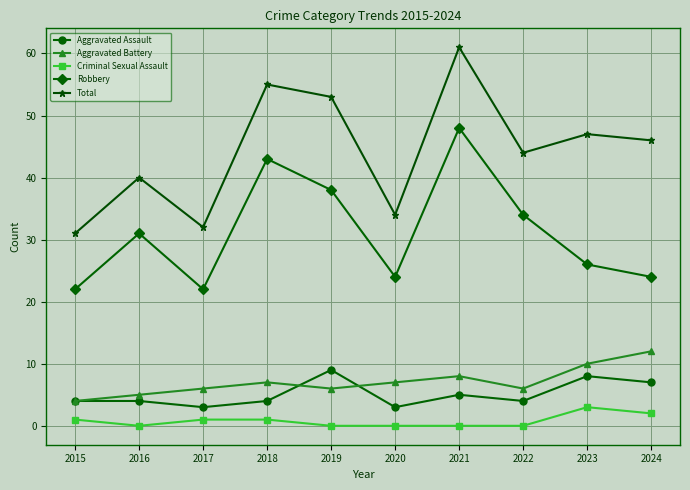

Reading left to right, what are all the values shown in this chart?

Aggravated Assault: 2015=4	2016=4	2017=3	2018=4	2019=9	2020=3	2021=5	2022=4	2023=8	2024=7
Aggravated Battery: 2015=4	2016=5	2017=6	2018=7	2019=6	2020=7	2021=8	2022=6	2023=10	2024=12
Criminal Sexual Assault: 2015=1	2016=0	2017=1	2018=1	2019=0	2020=0	2021=0	2022=0	2023=3	2024=2
Robbery: 2015=22	2016=31	2017=22	2018=43	2019=38	2020=24	2021=48	2022=34	2023=26	2024=24
Total: 2015=31	2016=40	2017=32	2018=55	2019=53	2020=34	2021=61	2022=44	2023=47	2024=46